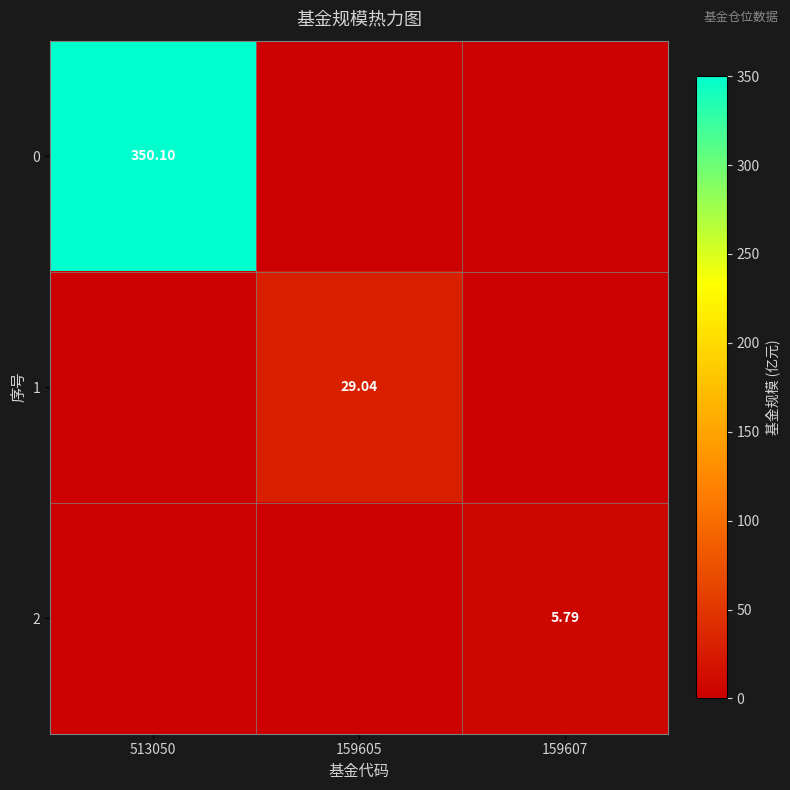

The 0 series shows 0.0 at 159605. True or false?

True